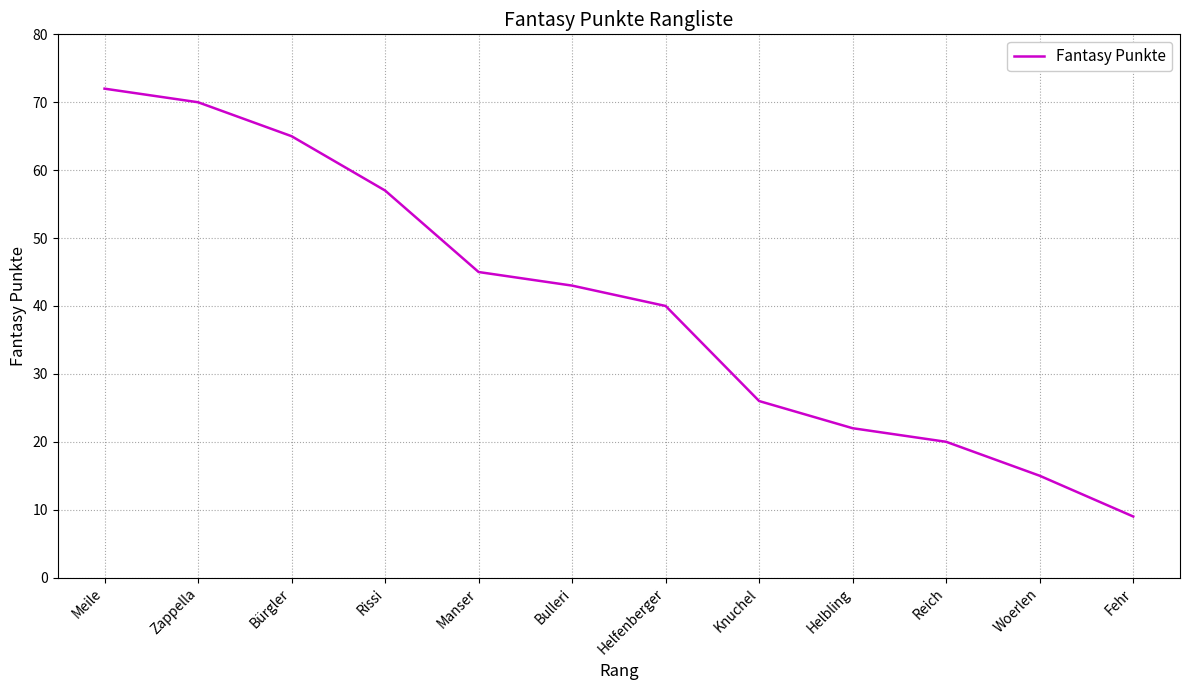

What is the change in value from Knuchel to Fehr?

-17